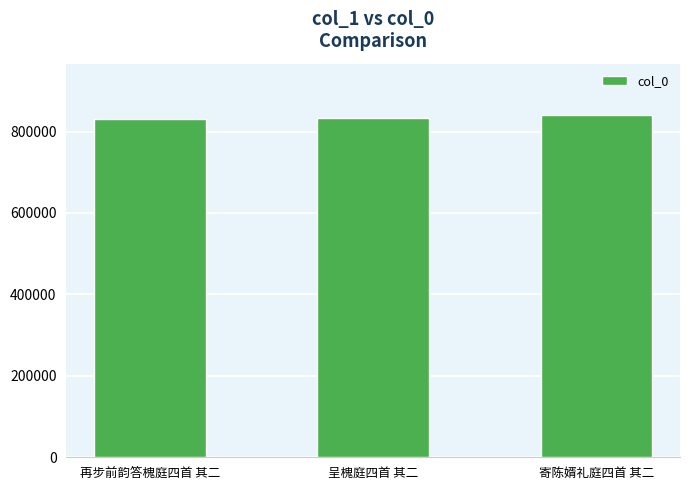

What is the minimum value shown in the chart?

831694